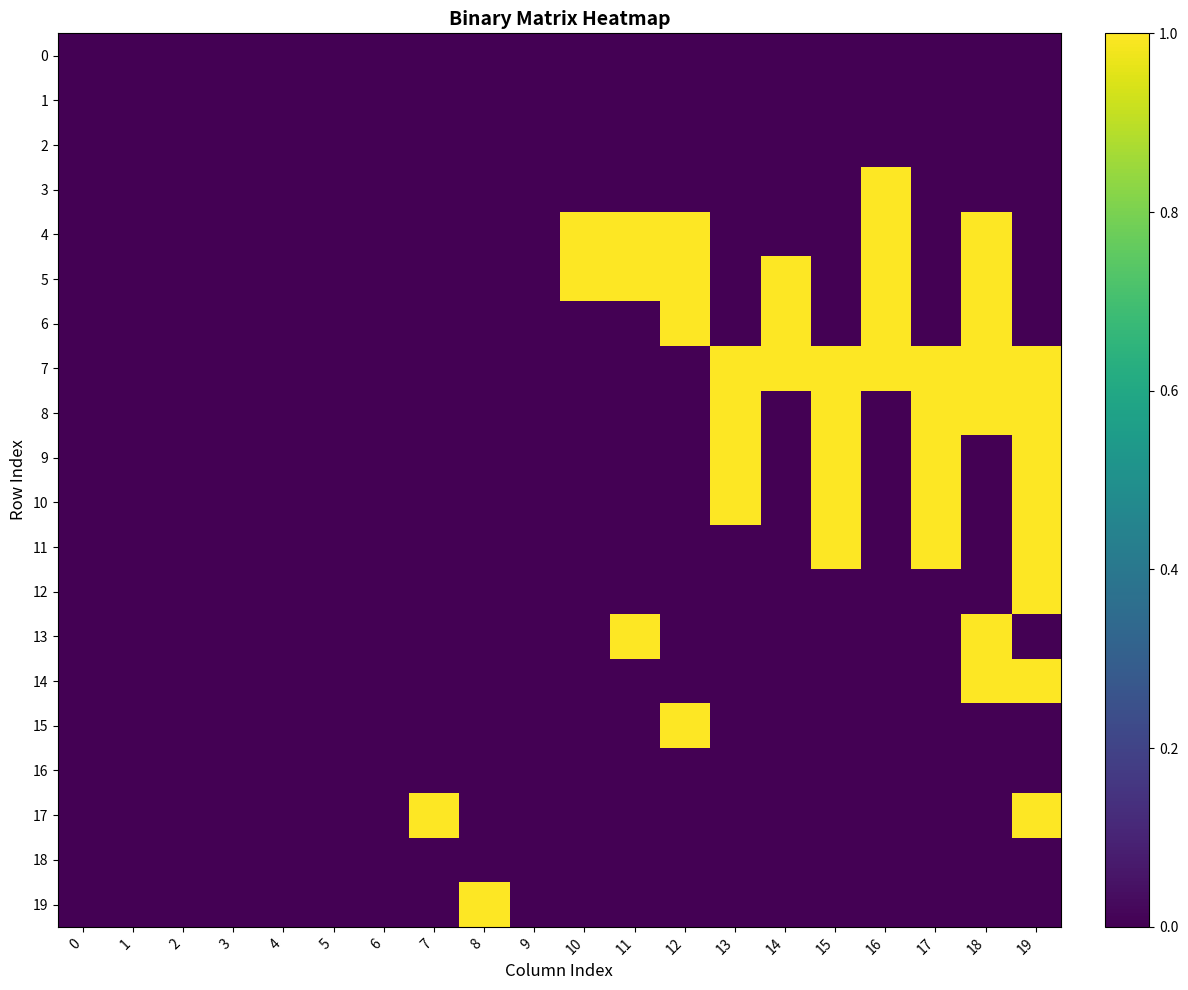

What is the total value across all series at 8?

1